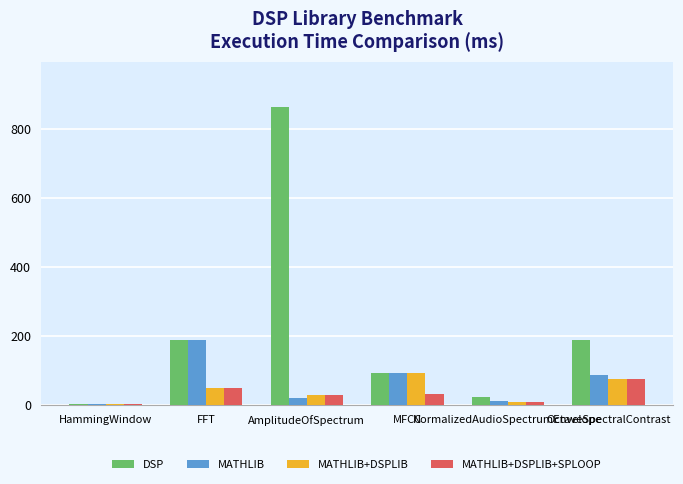

How many series are shown in this chart?

4